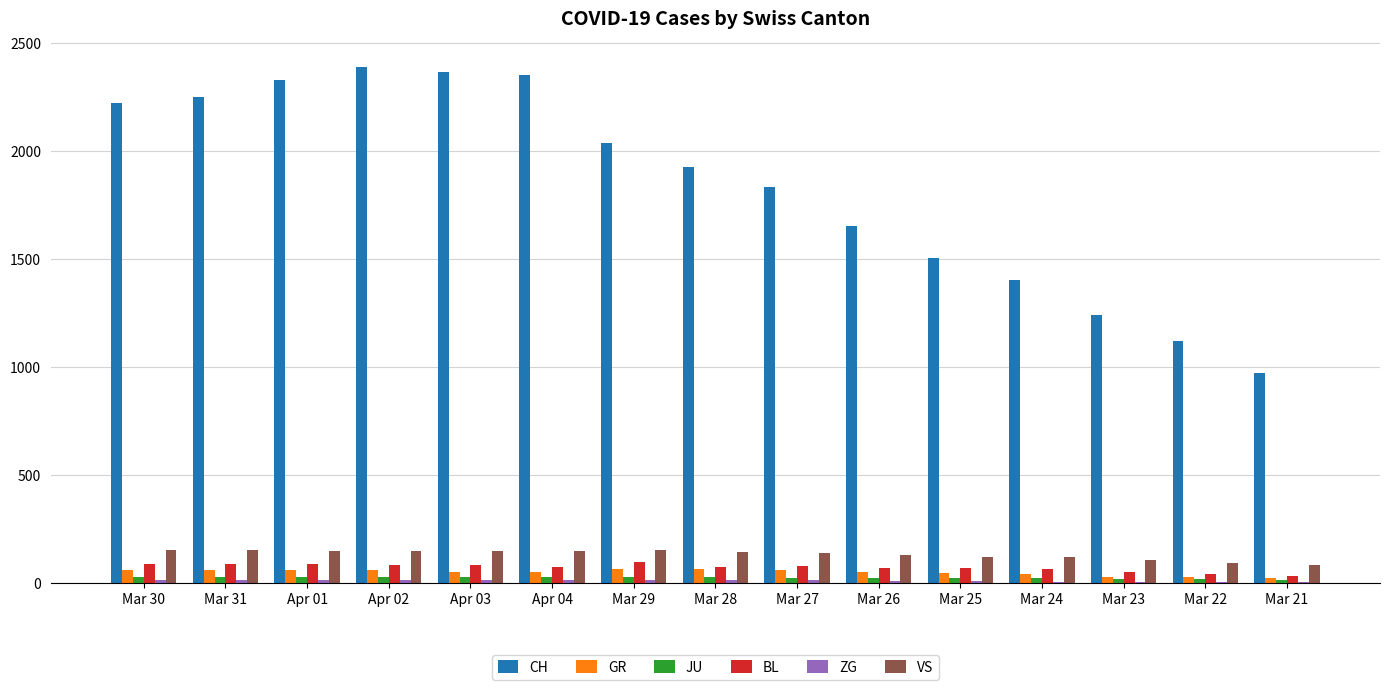

The value of GR at Mar 29 is 63. True or false?

True